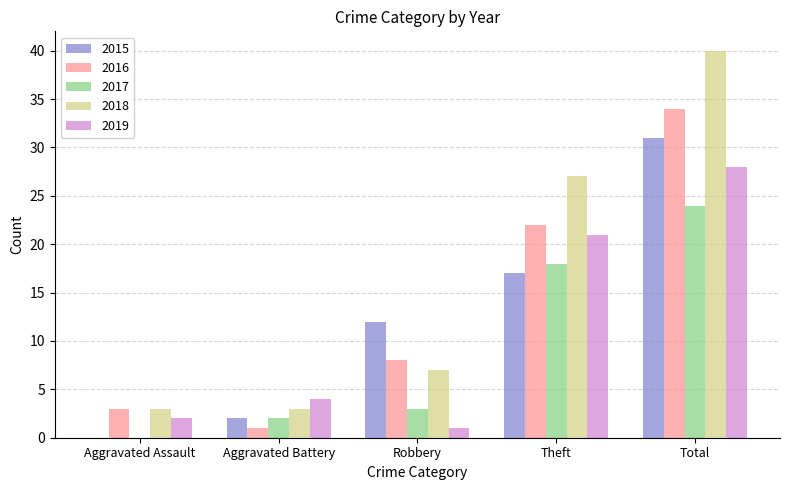

Reading left to right, list all the values displayed in this chart.

2015: 0	2	12	17	31
2016: 3	1	8	22	34
2017: 0	2	3	18	24
2018: 3	3	7	27	40
2019: 2	4	1	21	28